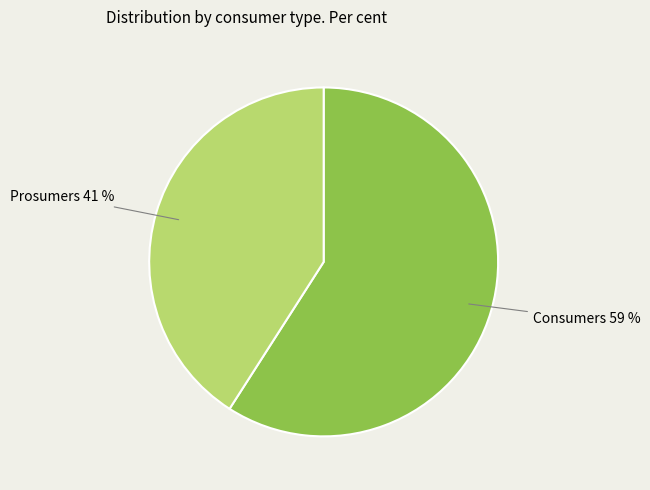

To the nearest percent, what is the difference between the largest and smallest slice percentages?

18%